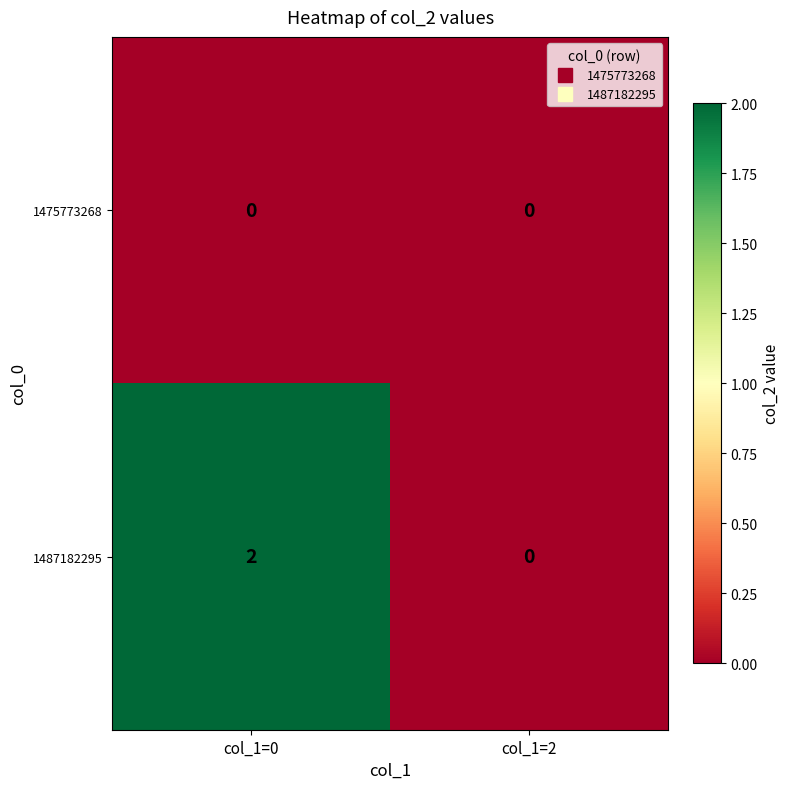

How many data points does each series have?

2